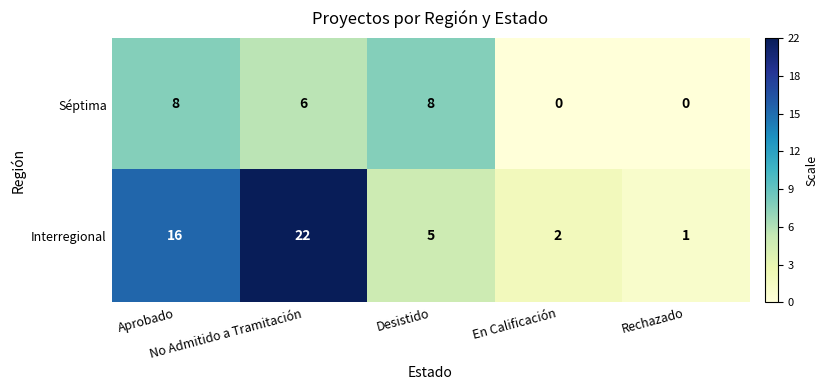

What is the spread (max minus min) of values at Aprobado?

8